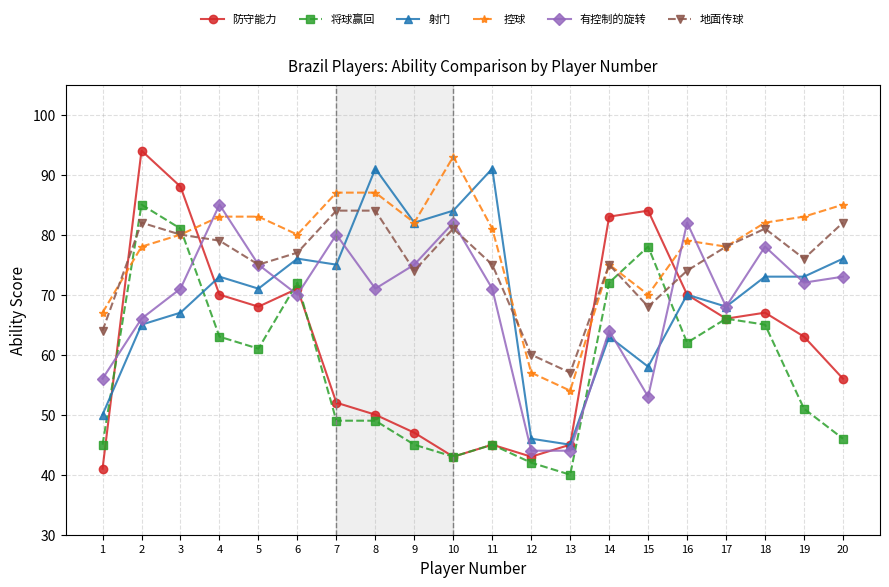

What is the sum of the 射门 values at 14 and 7?

138